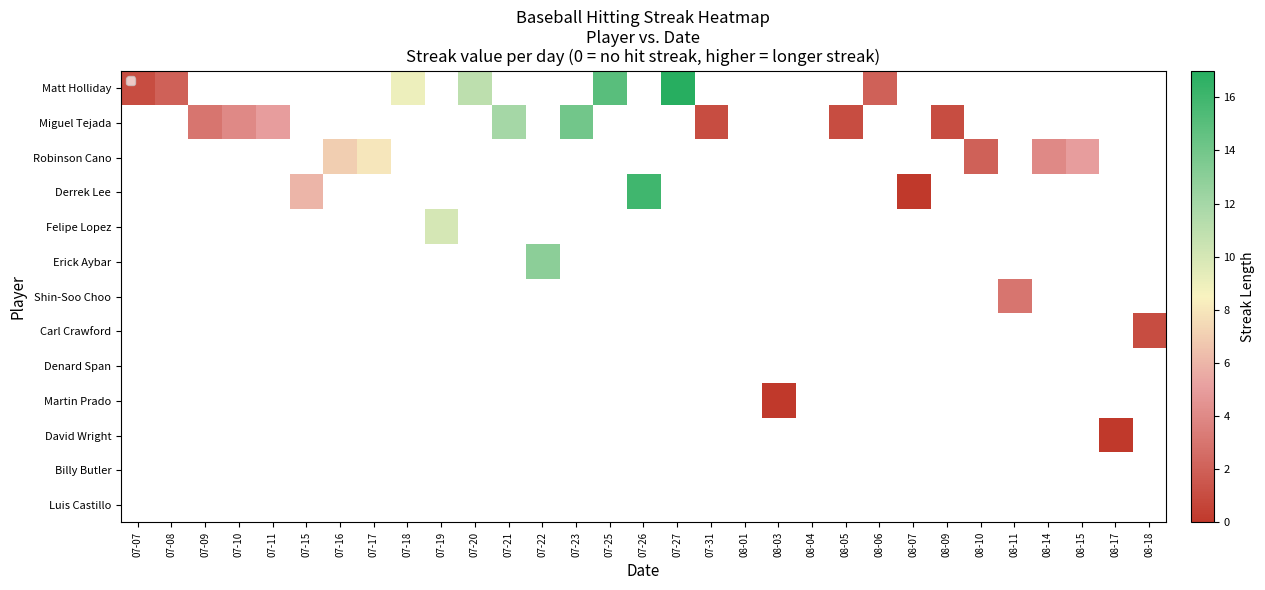

Which label corresponds to the largest value in the chart?

07-27